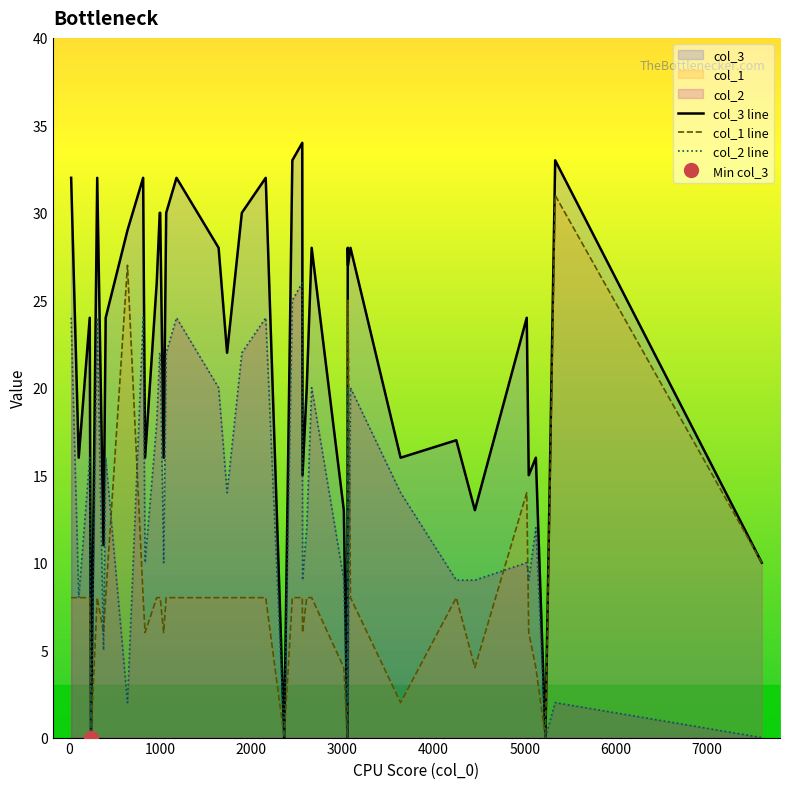

Reading left to right, transcribe all the data shown in this chart.

col_3 line: 32	16	24	0	32	11	24	29	32	16	26	30	30	16	30	32	28	22	30	32	0	33	34	15	20	28	13	0	28	27	28	16	17	13	24	15	16	0	33	10
col_1 line: 8	8	8	0	8	6	8	27	8	6	8	8	8	6	8	8	8	8	8	8	0	8	8	6	8	8	4	0	8	25	8	2	8	4	14	6	4	0	31	10
col_2 line: 24	8	16	0	24	5	16	2	24	10	18	22	22	10	22	24	20	14	22	24	0	25	26	9	12	20	9	0	20	2	20	14	9	9	10	9	12	0	2	0